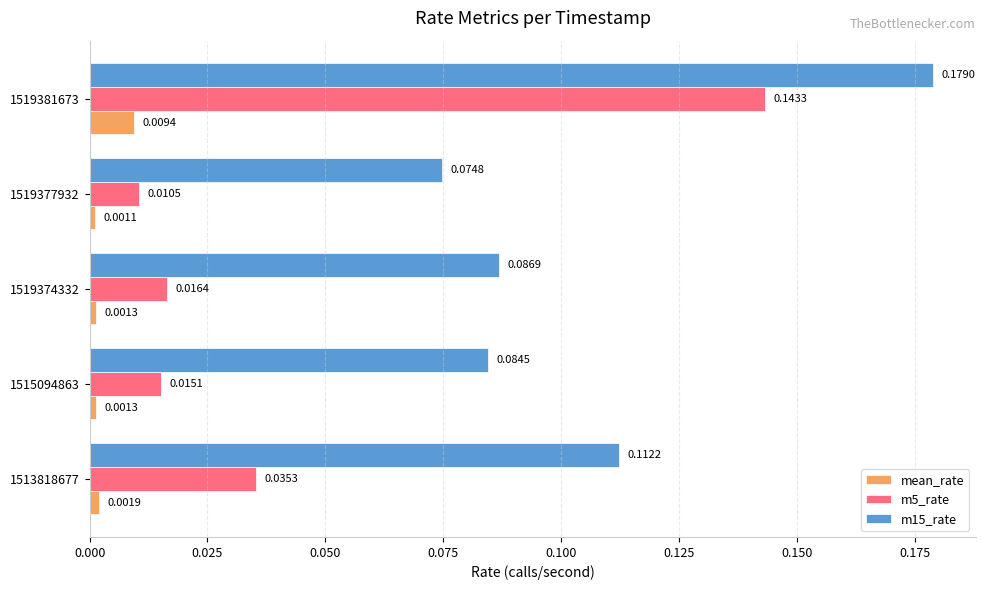

At which category is the sum across all series the highest?

1519381673